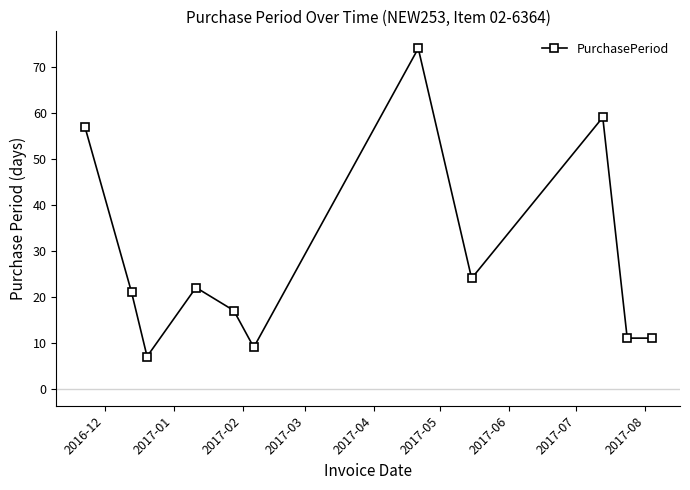

True or false: there are more than 0 points higher than both neighbors.

True